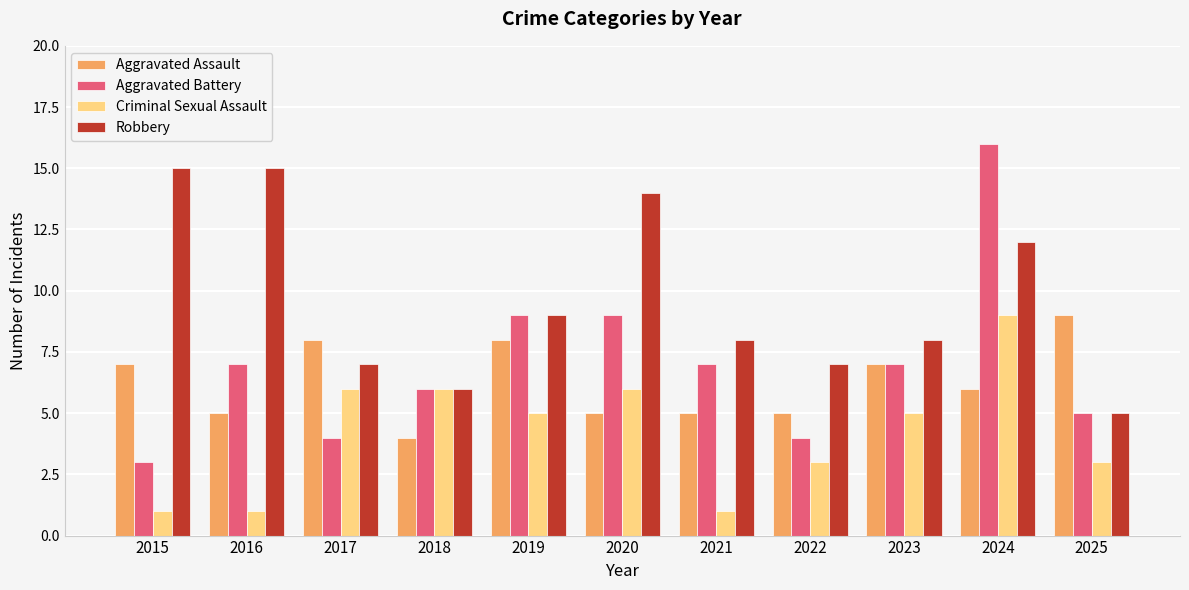

Rank the series at 2022 from highest to lowest value.

Robbery, Aggravated Assault, Aggravated Battery, Criminal Sexual Assault